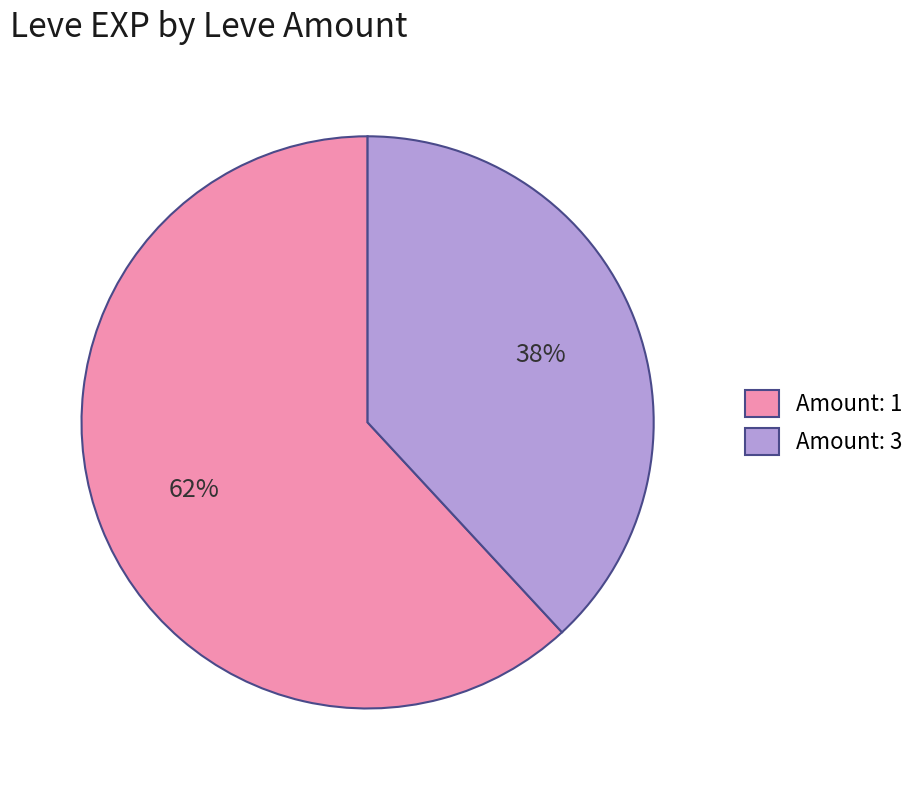

Count the number of slices in the pie.

2